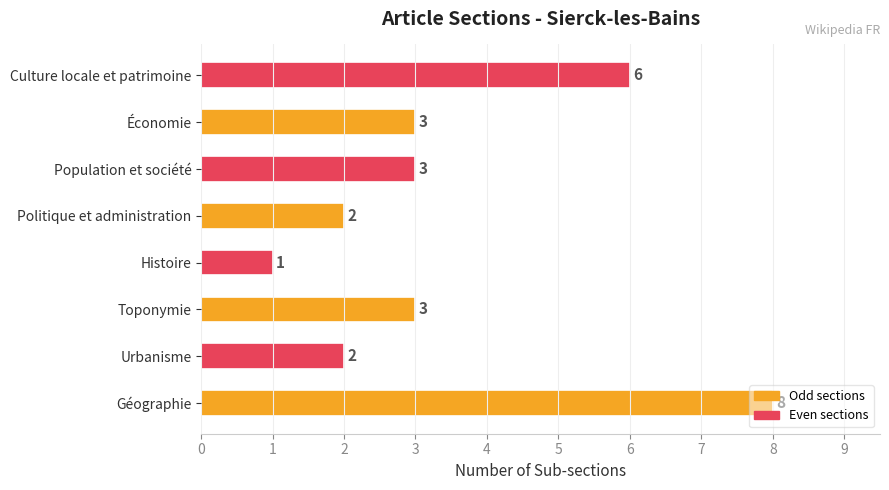

What is the change in value from Politique et administration to Économie?

+1